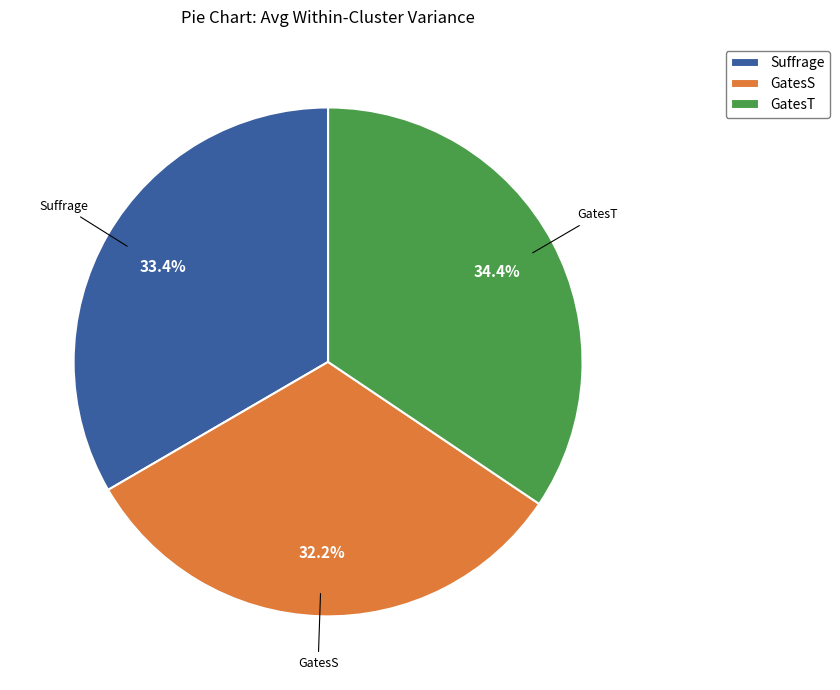

What percentage is the Suffrage slice, to the nearest percent?

33%